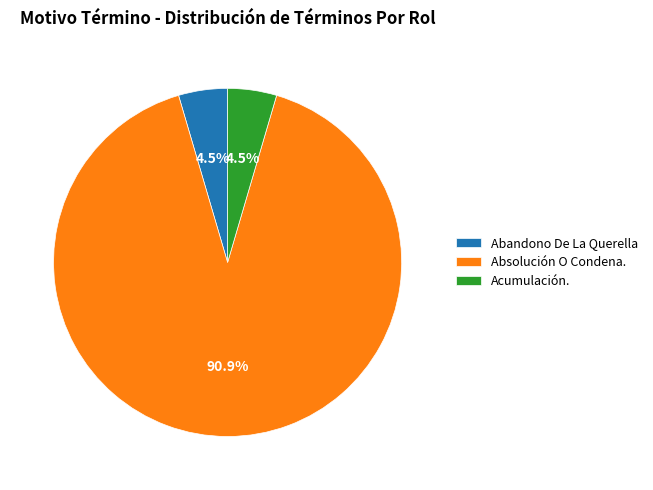

How many slices are in this pie chart?

3